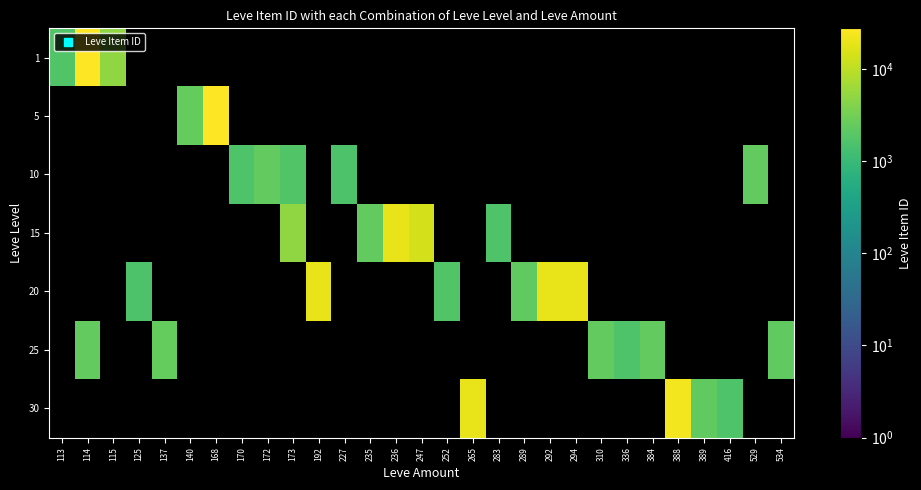

What is the difference between the highest and lowest values at 114?

25292.0